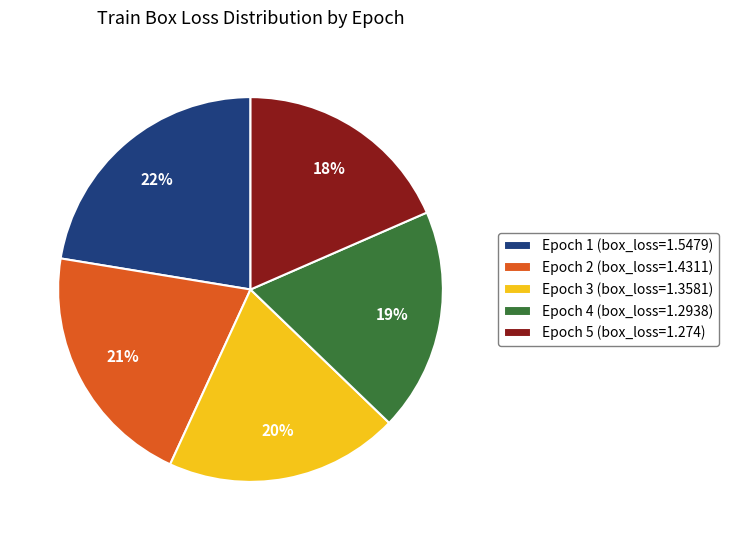

Does Epoch 5 (box_loss=1.274) represent more than half of the total?

No